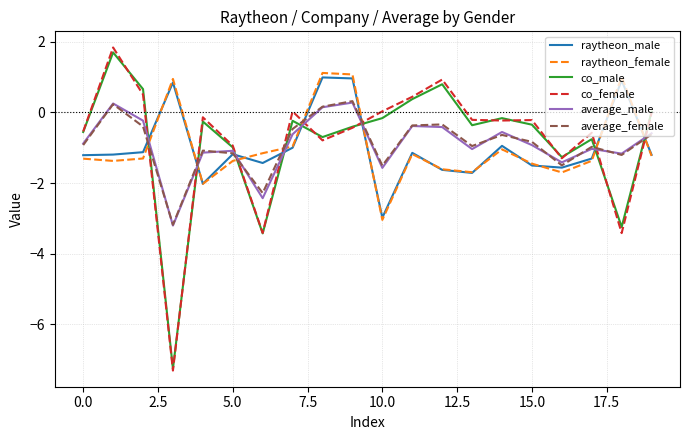

What is the greatest value displayed?

1.8